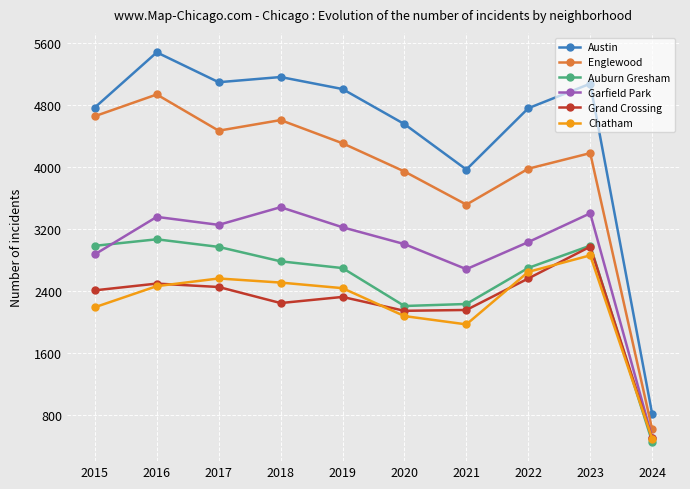

What is the difference between the maximum and minimum values in the Garfield Park series?

2970